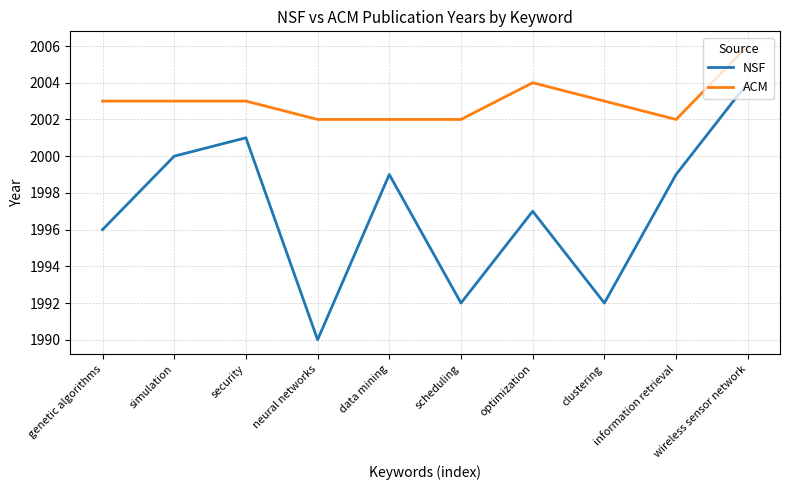

What position from the left is simulation?

2